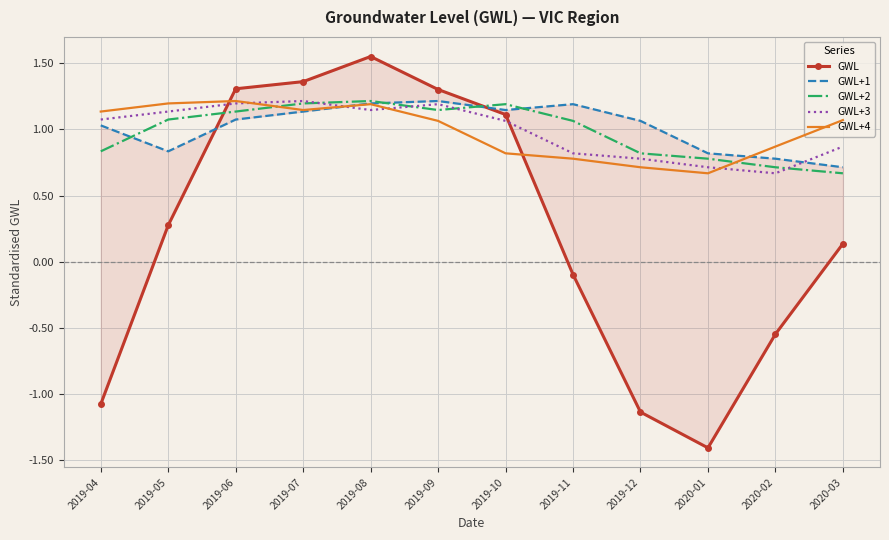

How many lines are shown in the chart?

5